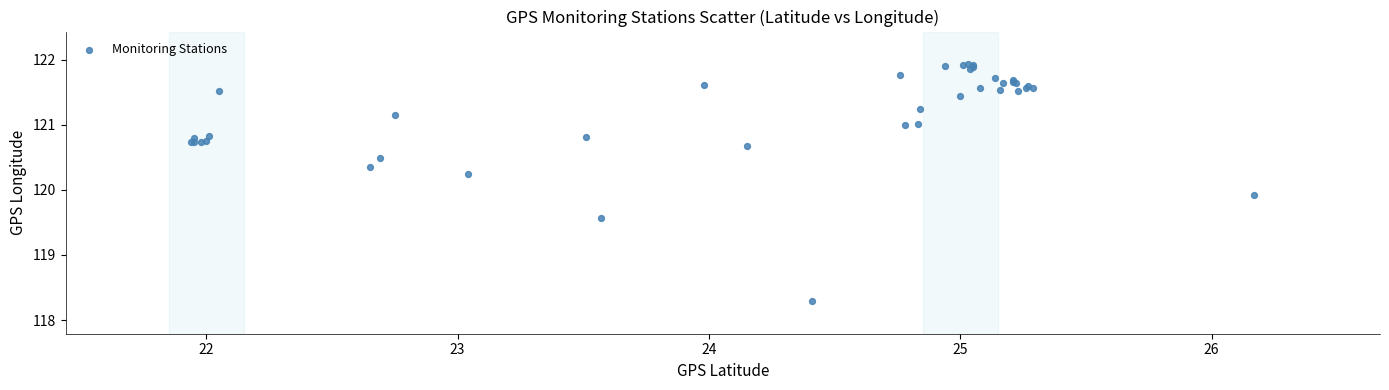

What Y value in the scatter plot is closest to 120?

119.9